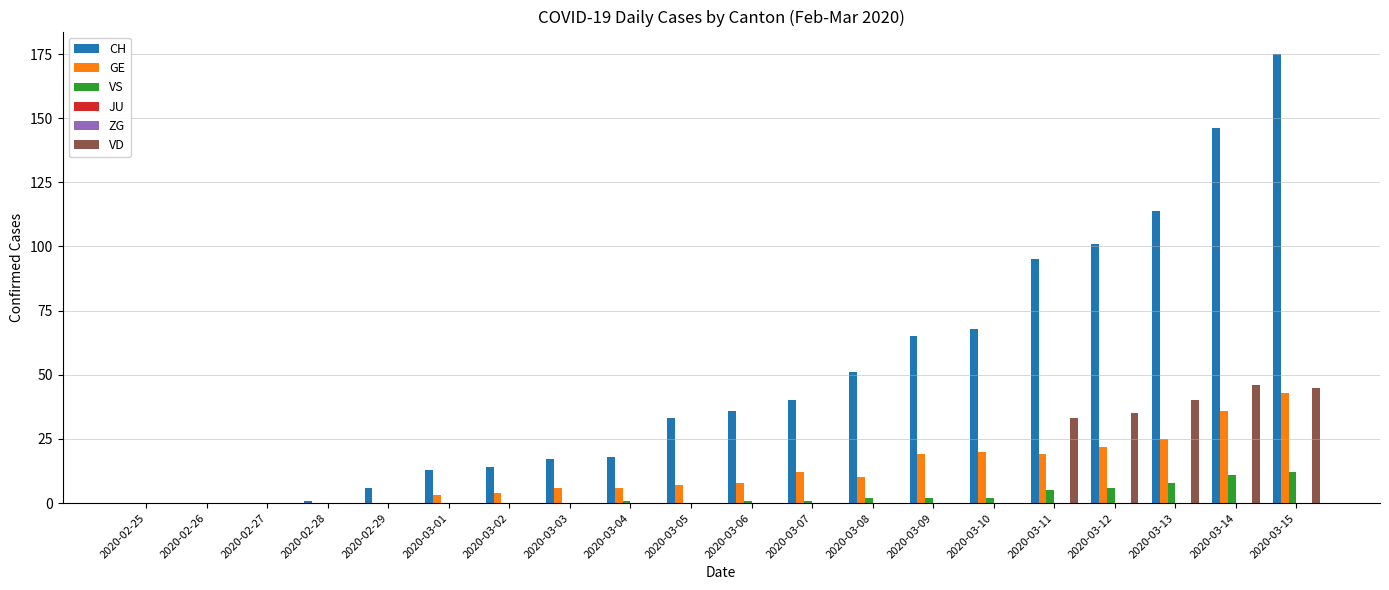

Rank the series by their maximum value, from highest to lowest.

CH, VD, GE, VS, JU, ZG